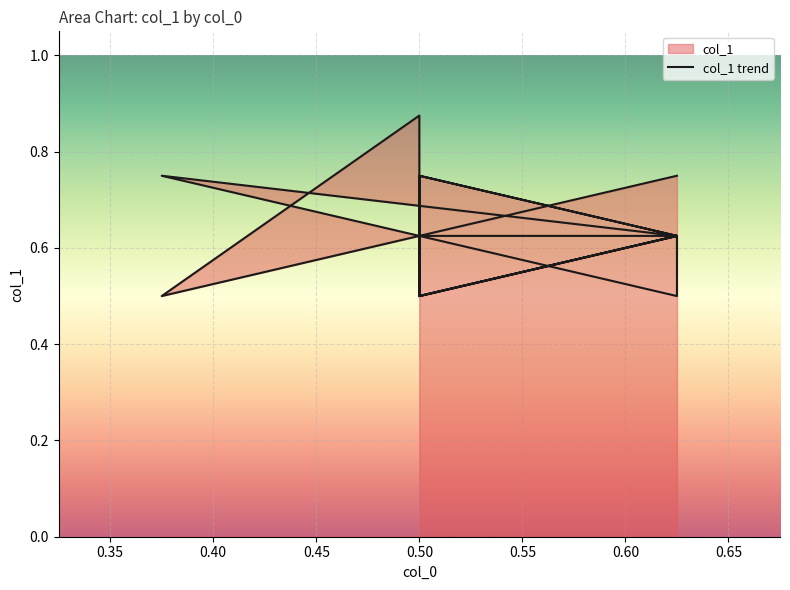

Count the values in the range 0 to 1.

20